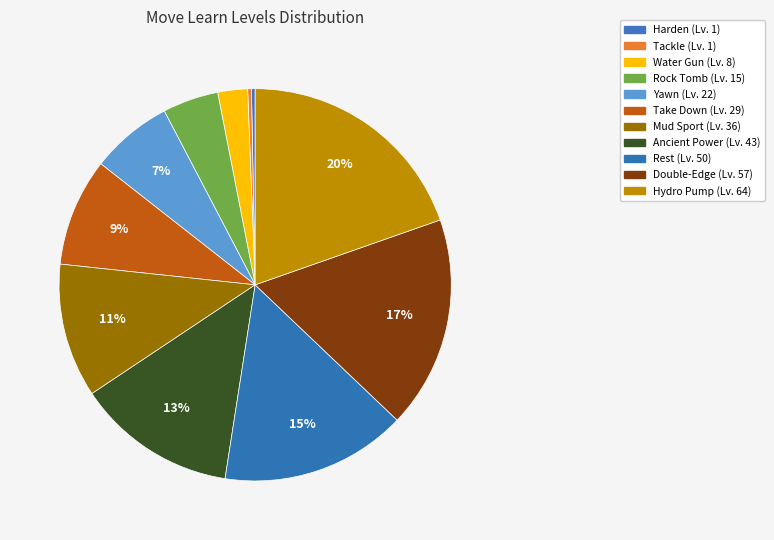

To the nearest percent, what is the combined percentage of Yawn and Rest?

22%